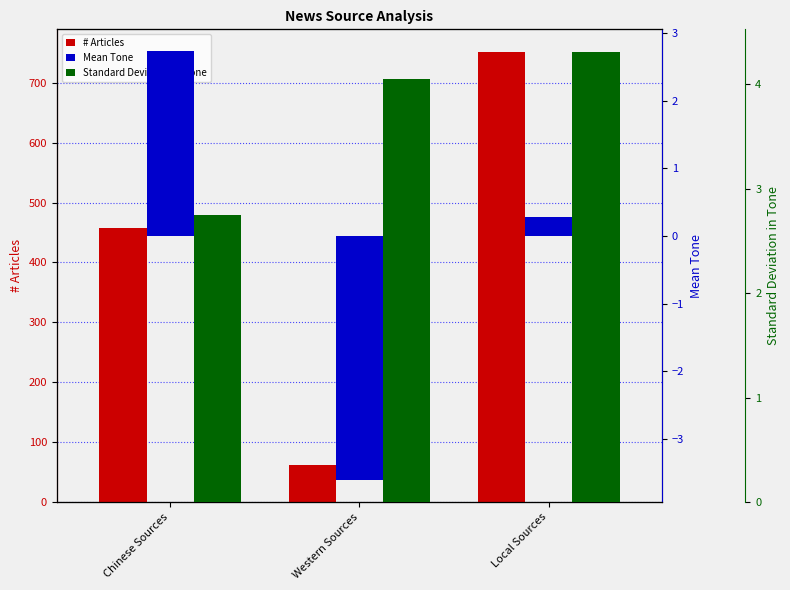

At which label does # Articles first exceed 457?

Local Sources